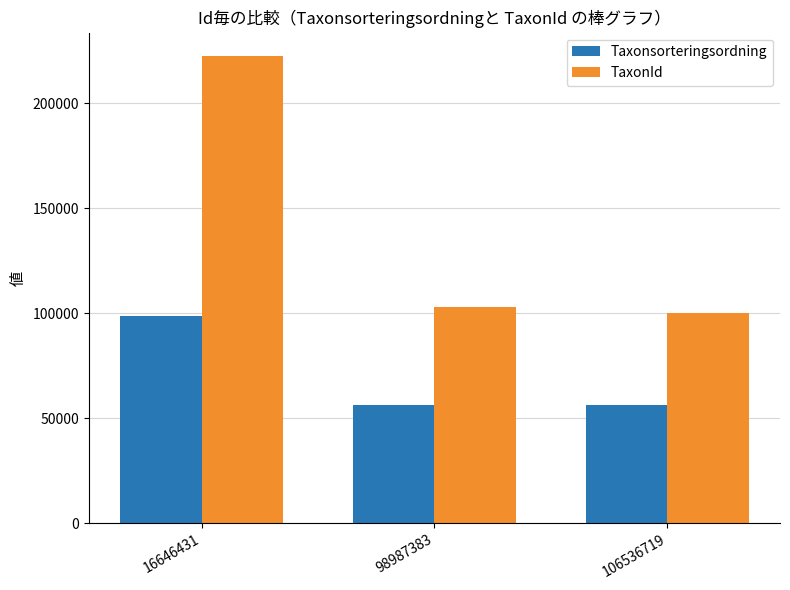

Are the bars horizontal?

No